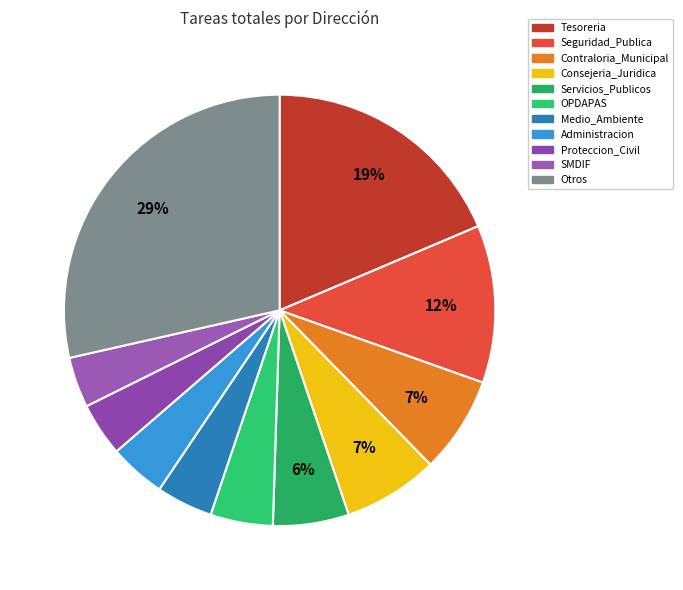

To the nearest percent, what is the difference between the largest and smallest slice percentages?

25%